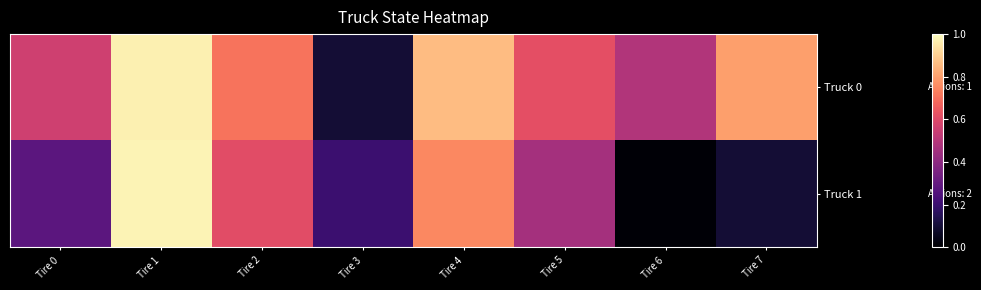

Reading left to right, transcribe all the data shown in this chart.

Truck 0: Tire 0=0.6	Tire 1=1.0	Tire 2=0.7	Tire 3=0.1	Tire 4=0.9	Tire 5=0.6	Tire 6=0.5	Tire 7=0.8
Truck 1: Tire 0=0.3	Tire 1=1.0	Tire 2=0.6	Tire 3=0.2	Tire 4=0.8	Tire 5=0.5	Tire 6=0.0	Tire 7=0.1